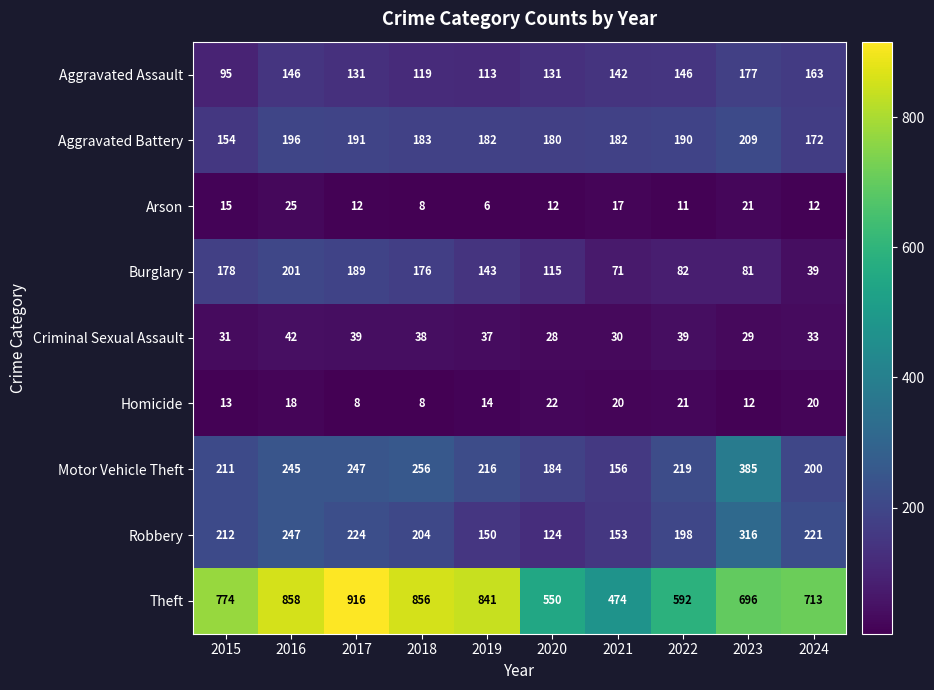

What is the spread (max minus min) of values at 2024?

701